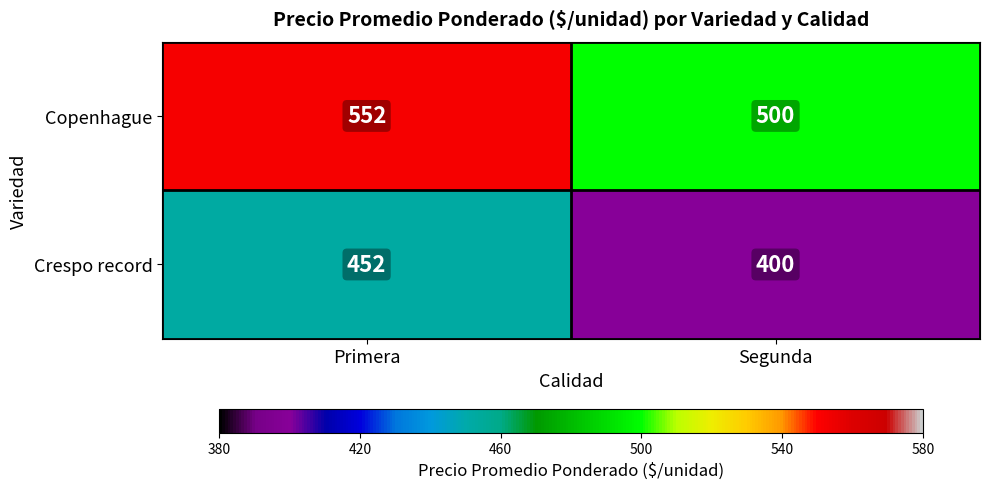

At which category does the chart reach its peak across all series?

Primera